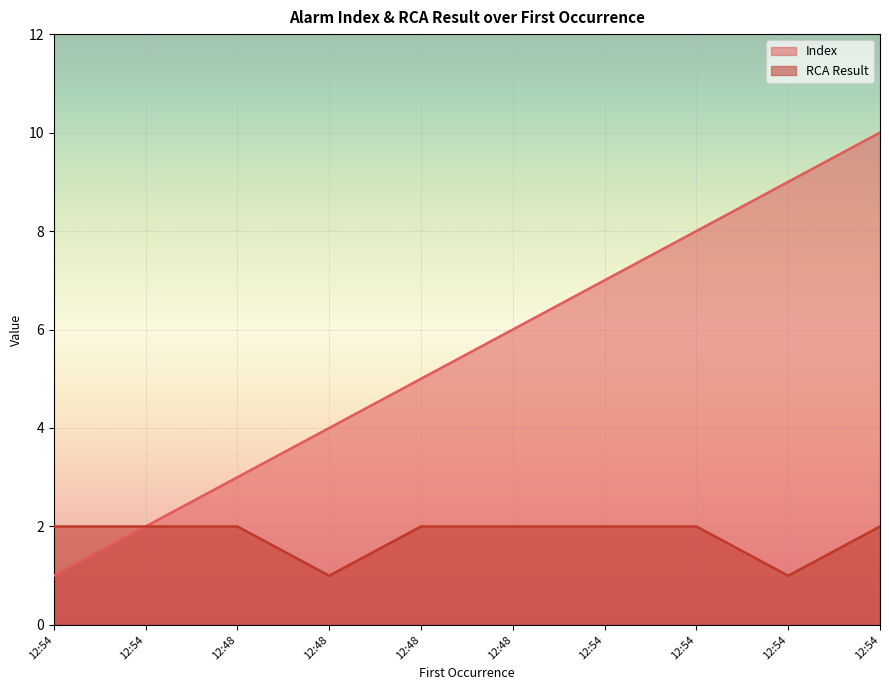

Rank the series by their maximum value, from lowest to highest.

RCA Result, Index